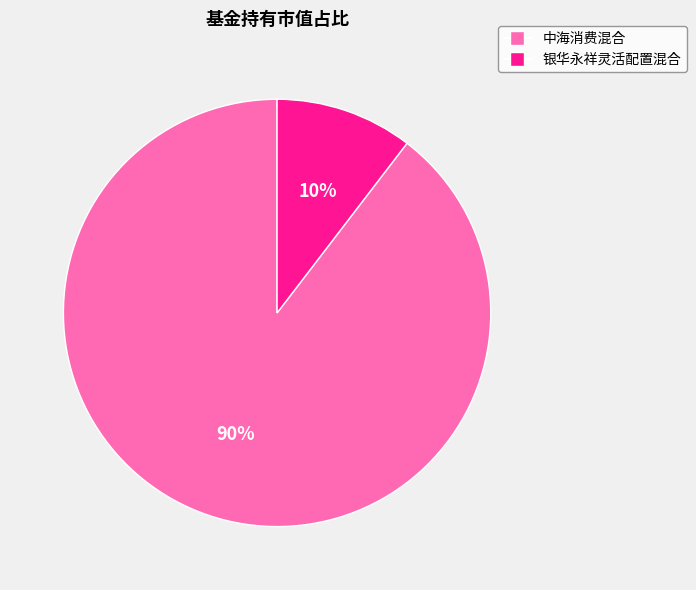

To the nearest percent, what portion does 银华永祥灵活配置混合 represent?

10%